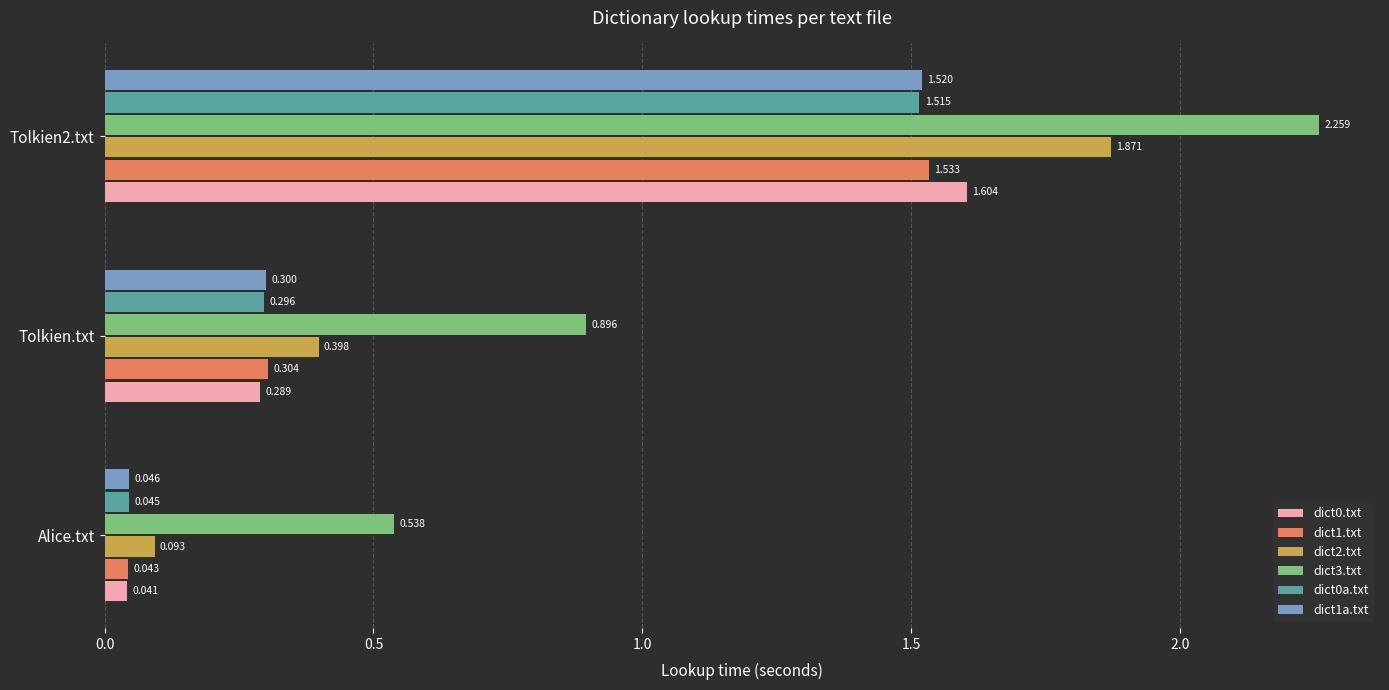

Where is dict3.txt nearest to the value 1?

Tolkien.txt